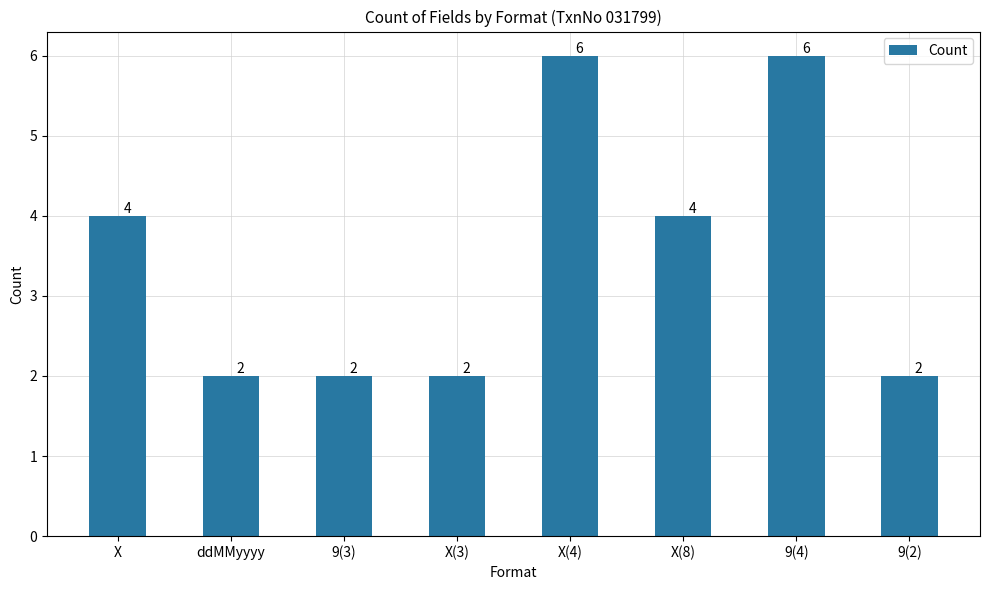

What is the change in value from X(4) to 9(2)?

-4